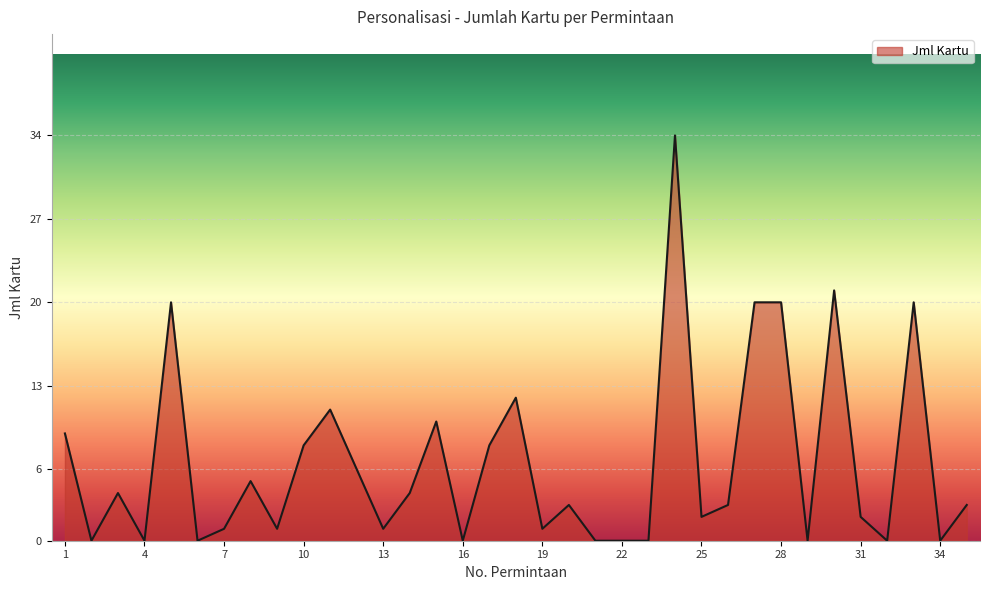

What is the maximum value shown in the chart?

34